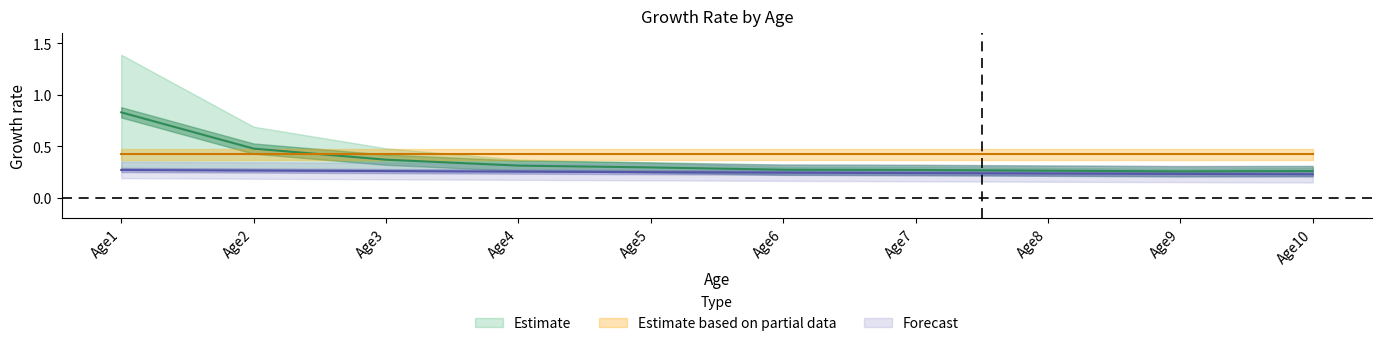

In Row1, how many points are lower than both neighbors (excluding endpoints)?

1